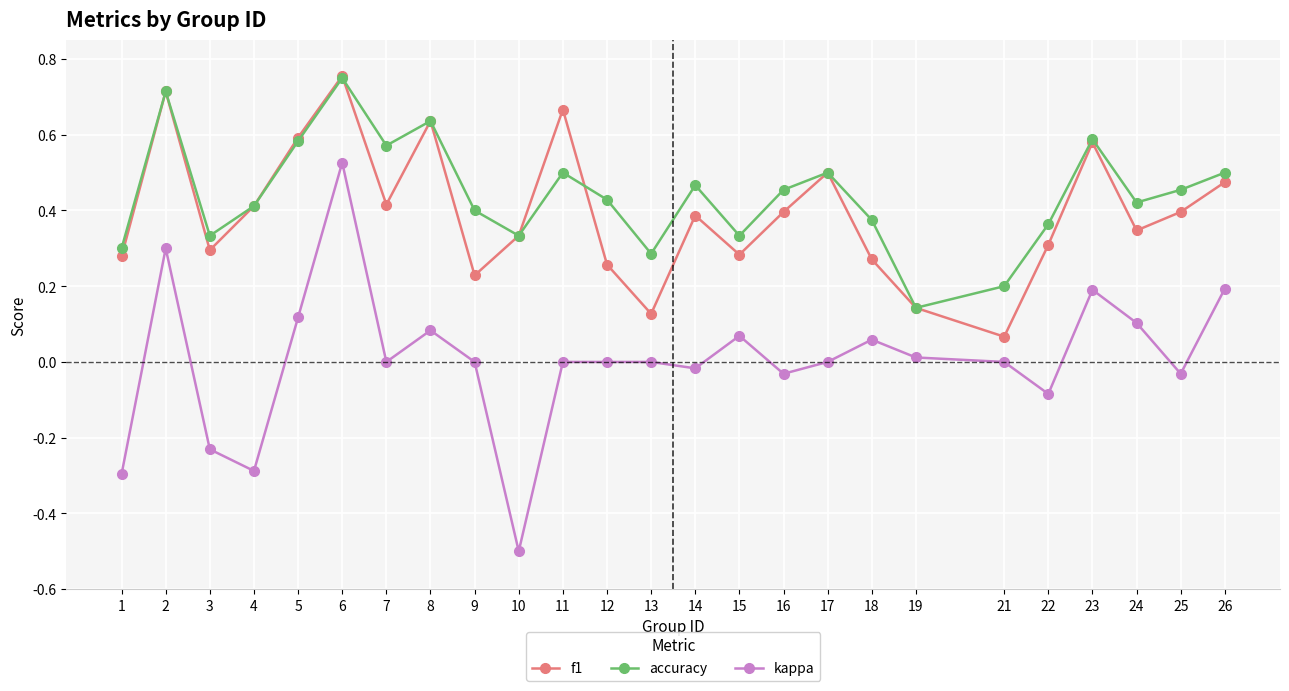

What is the total value across all series at 2?

1.7